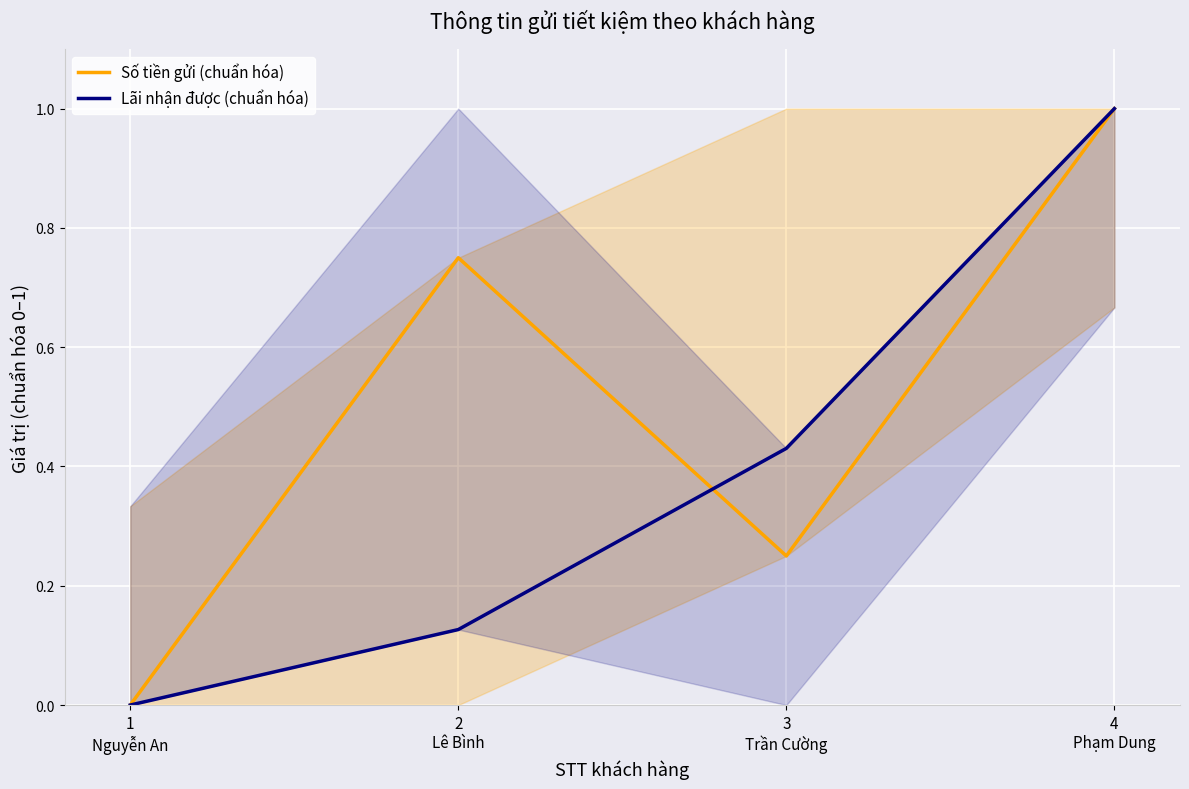

Where is the first local minimum for Số tiền gửi (chuẩn hóa)?

3
Trần Cường